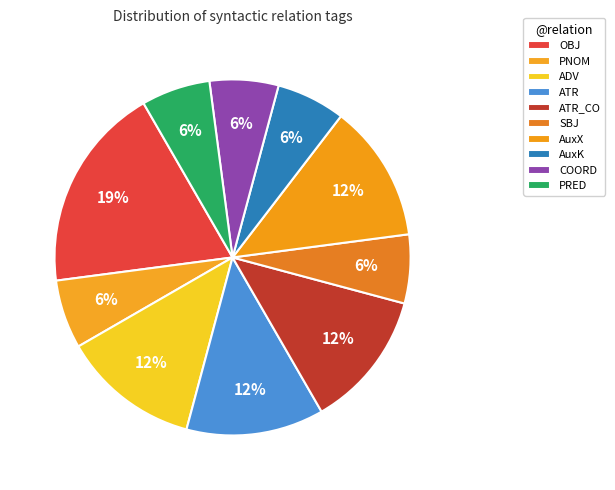

To the nearest percent, what is the combined percentage of PNOM and AuxK?

12%